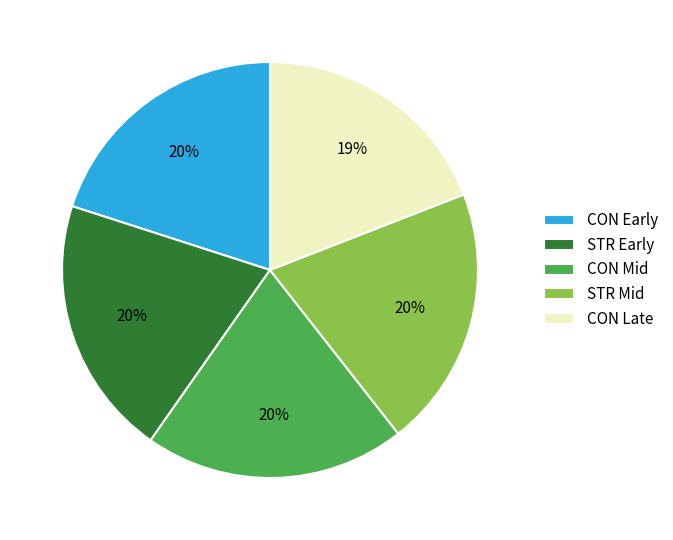

Approximately how many times larger is the value at STR Early compared to CON Mid?

1.0